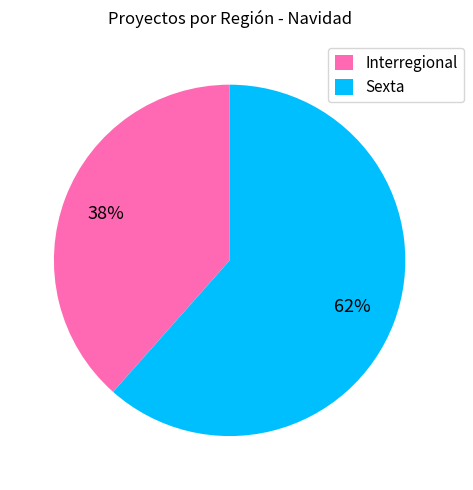

Is it true that Interregional is 51% of the pie?

False